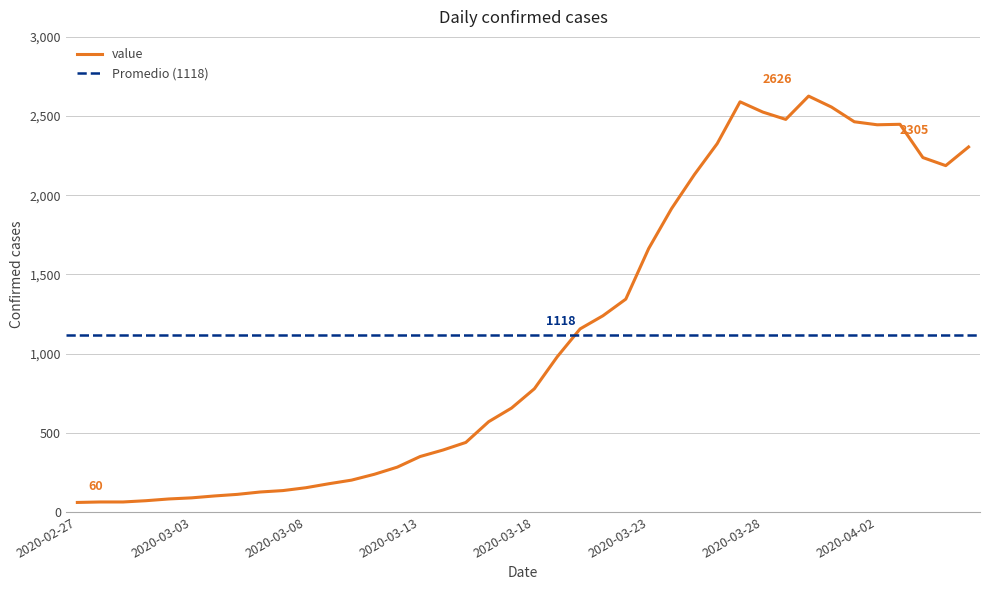

What is the change in value from 2020-03-14 to 2020-03-17?

+265